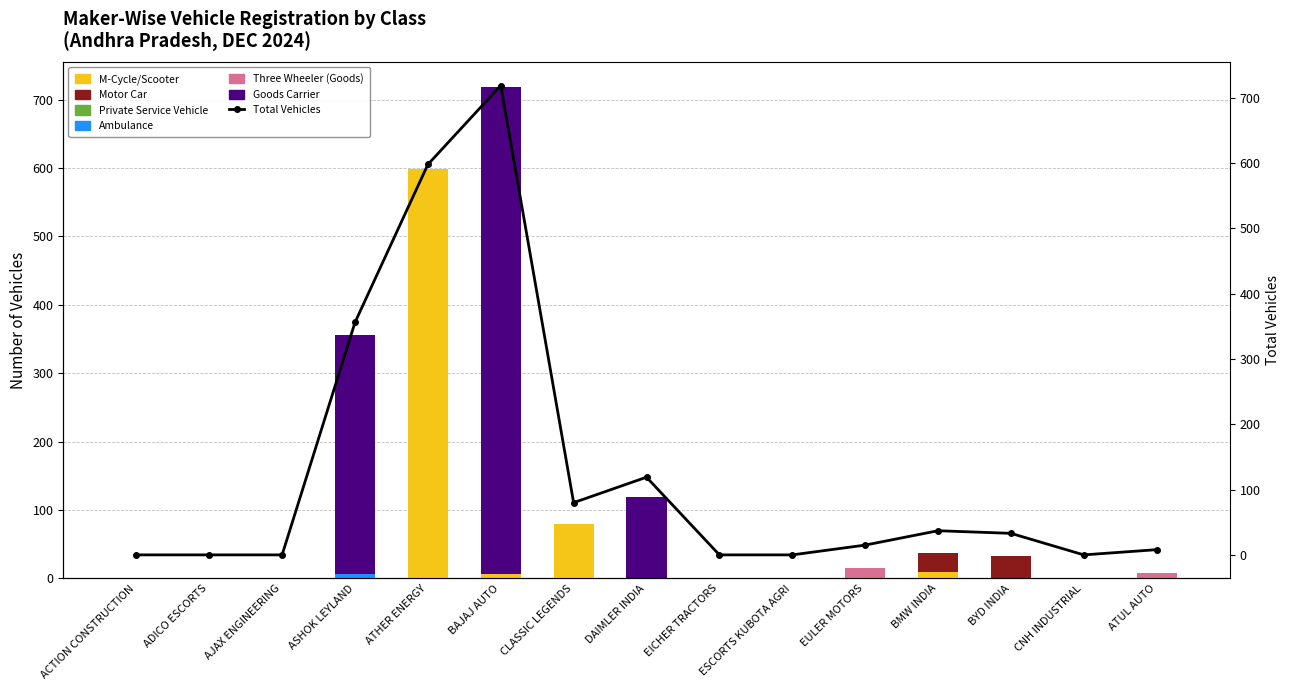

At how many categories does at least one series exceed 285?

3